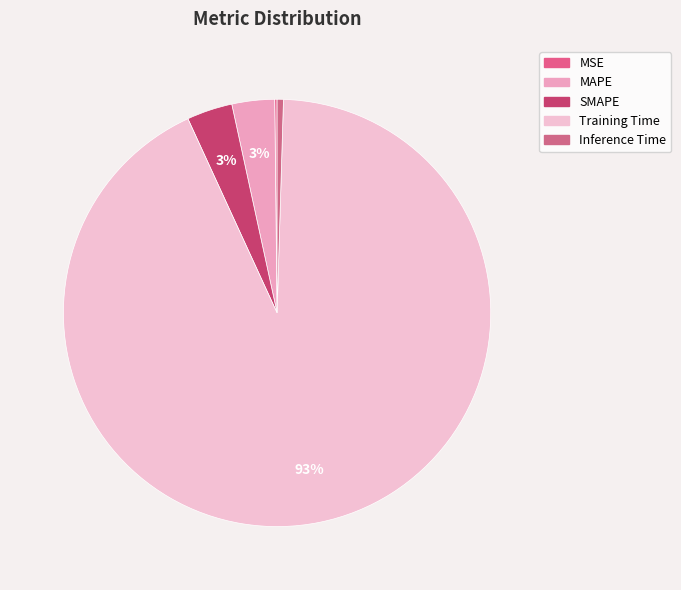

Is there a majority slice in this chart?

Yes